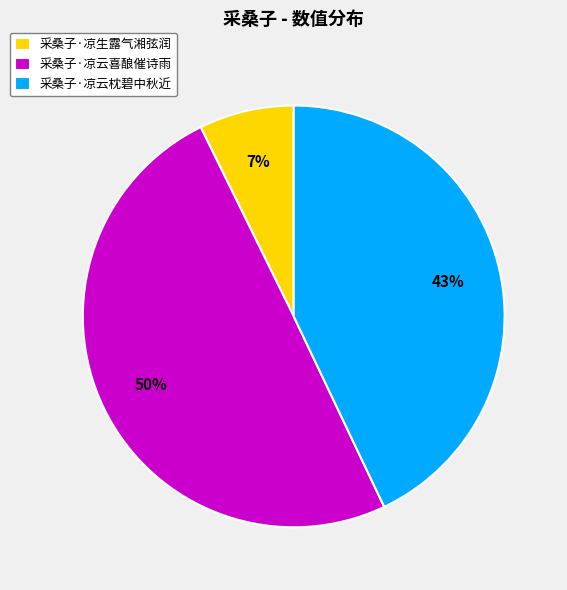

Count the number of slices in the pie.

3